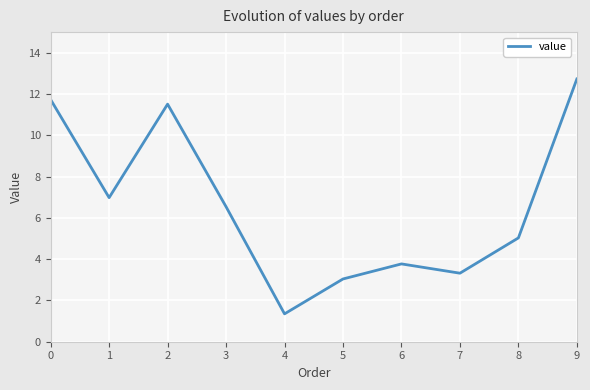

What is the minimum value shown in the chart?

1.4